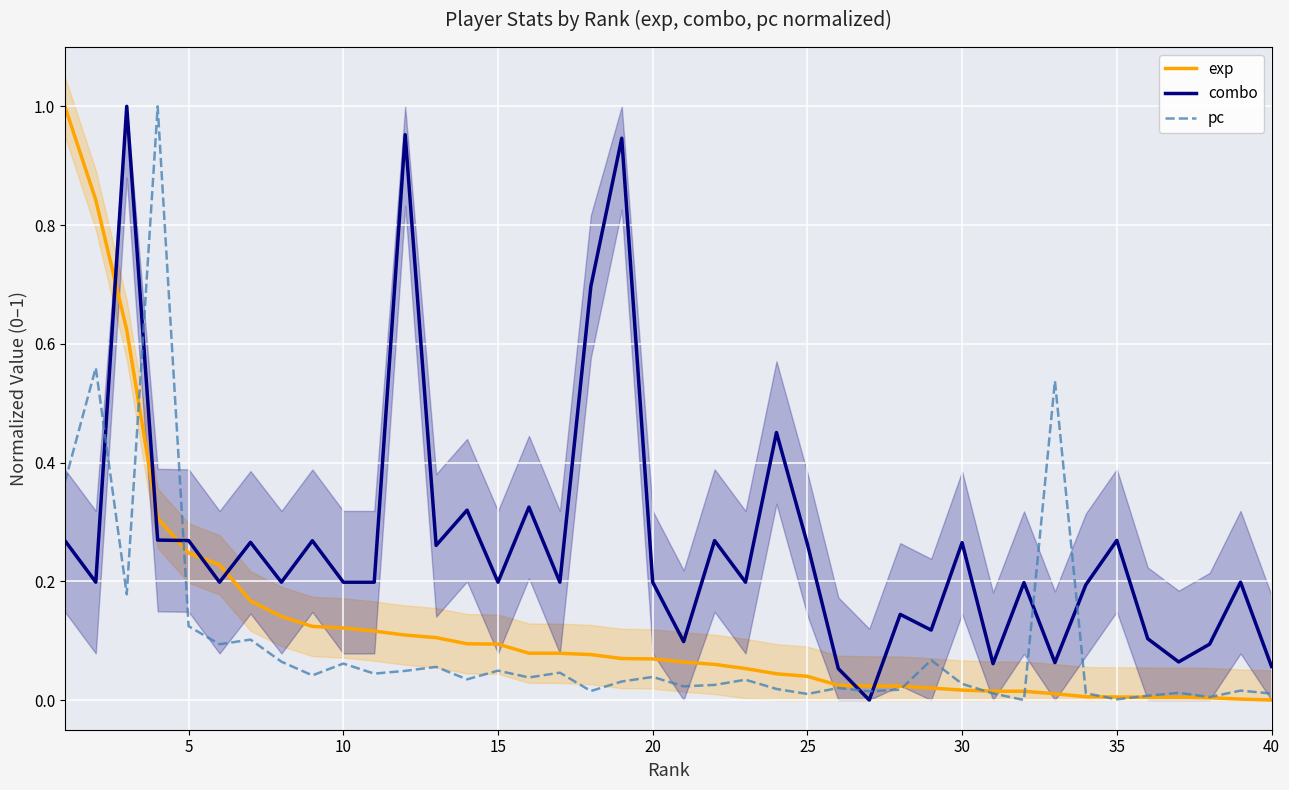

True or false: exp and combo intersect in this chart.

True